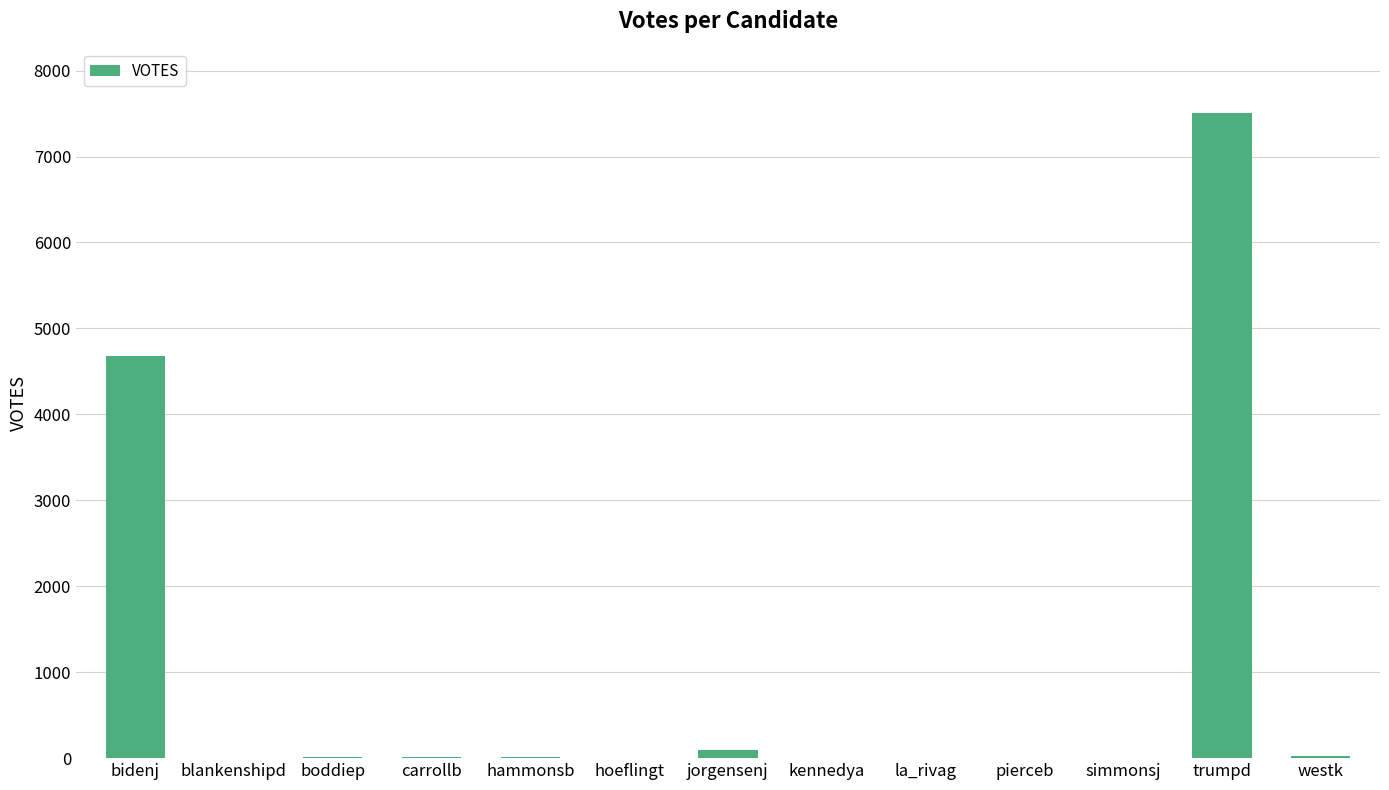

What is the sum of all values?

12371